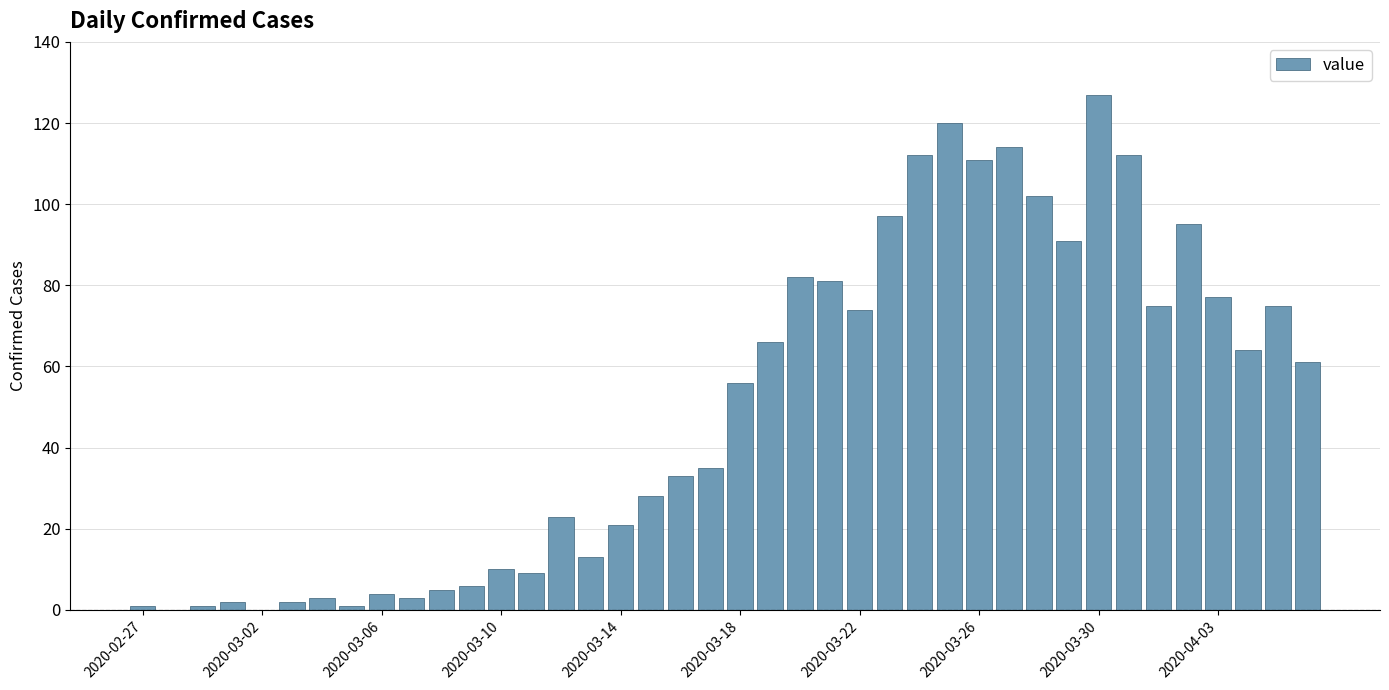

What is the greatest value displayed?

127